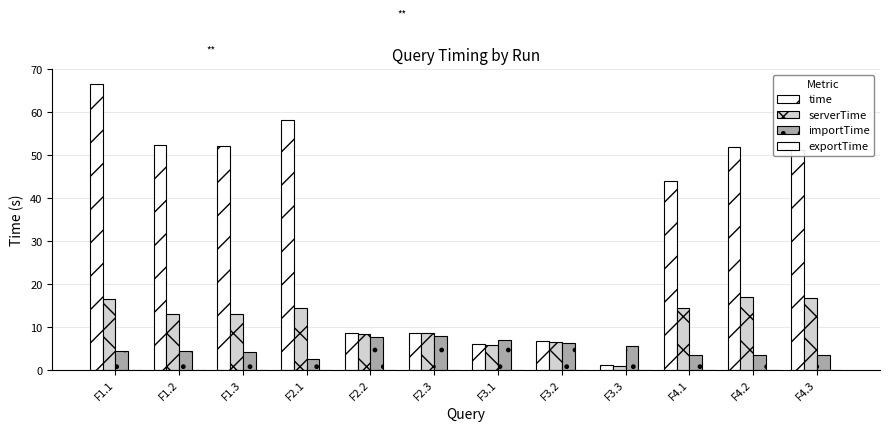

At how many categories does at least one series exceed 29?

7